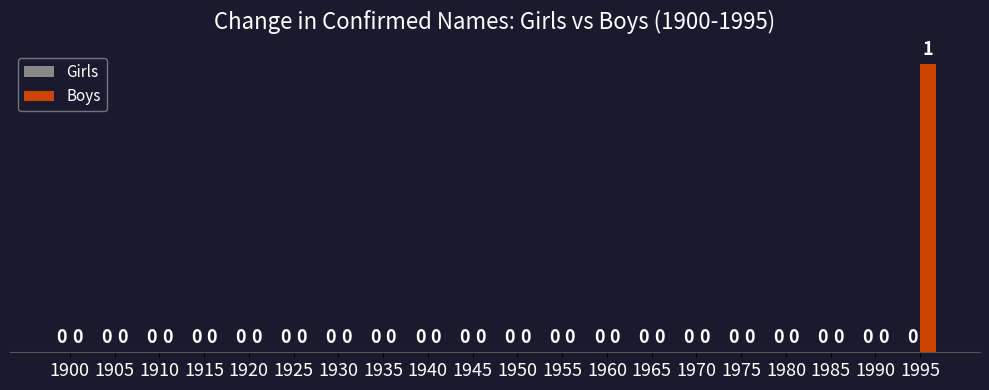

Reading right to left, what are all the values shown in this chart?

1995=1	1990=0	1985=0	1980=0	1975=0	1970=0	1965=0	1960=0	1955=0	1950=0	1945=0	1940=0	1935=0	1930=0	1925=0	1920=0	1915=0	1910=0	1905=0	1900=0